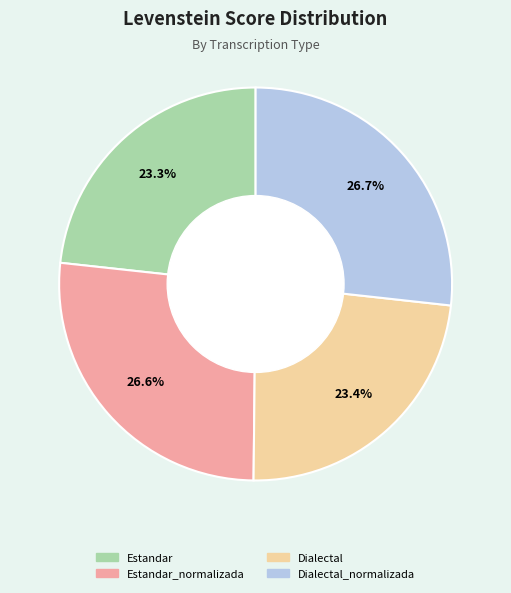

Is there a majority slice in this chart?

No